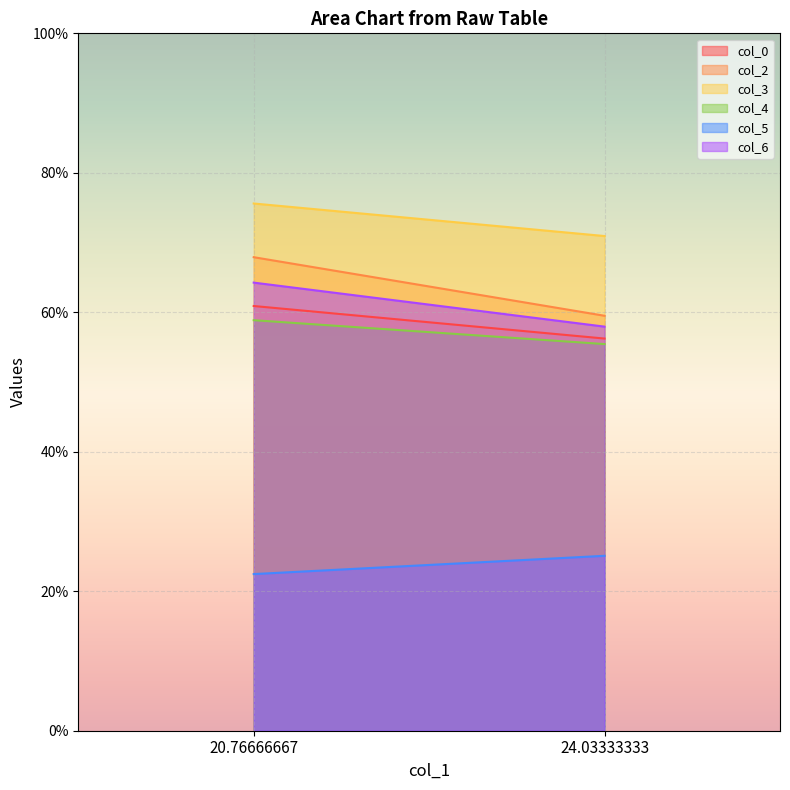

What is the difference between the maximum and minimum values in the col_5 series?

2.6